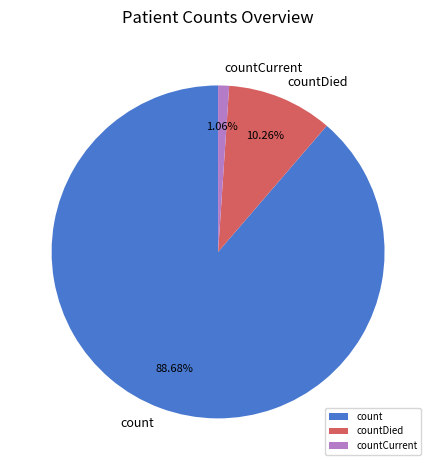

Does countDied account for over 50% of the chart?

No